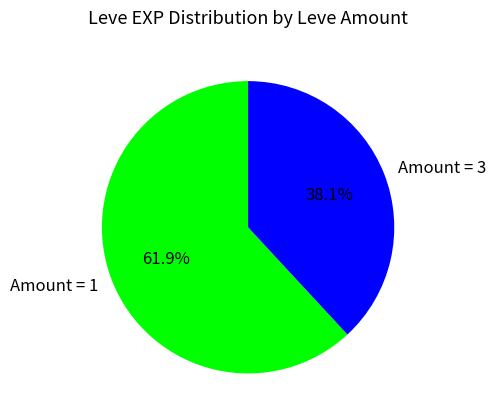

To the nearest percent, what is the average slice percentage?

50%